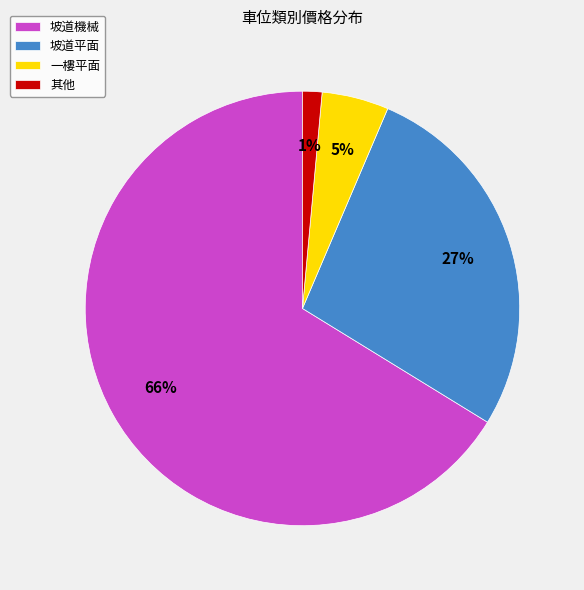

Is the sum of 其他 and 一樓平面 greater than half?

No